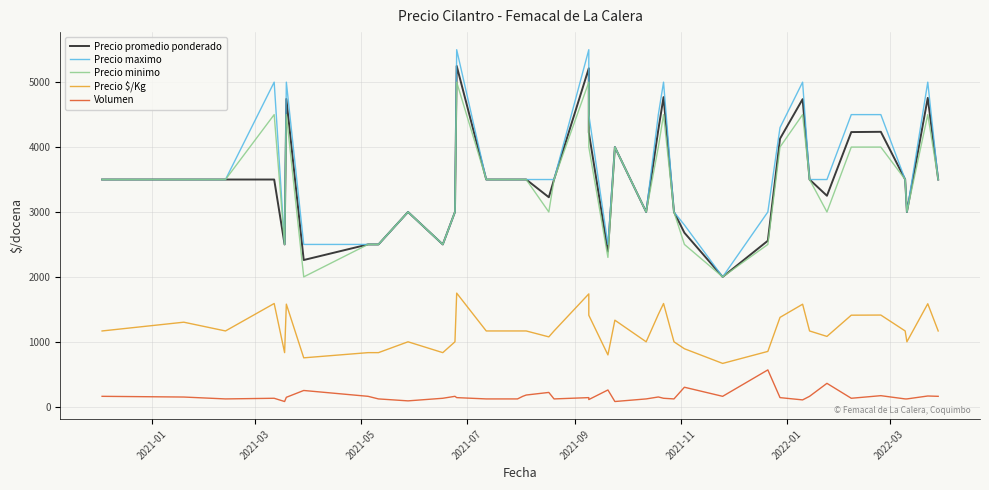

Is it true that Precio promedio ponderado equals 3862 at 29?

False